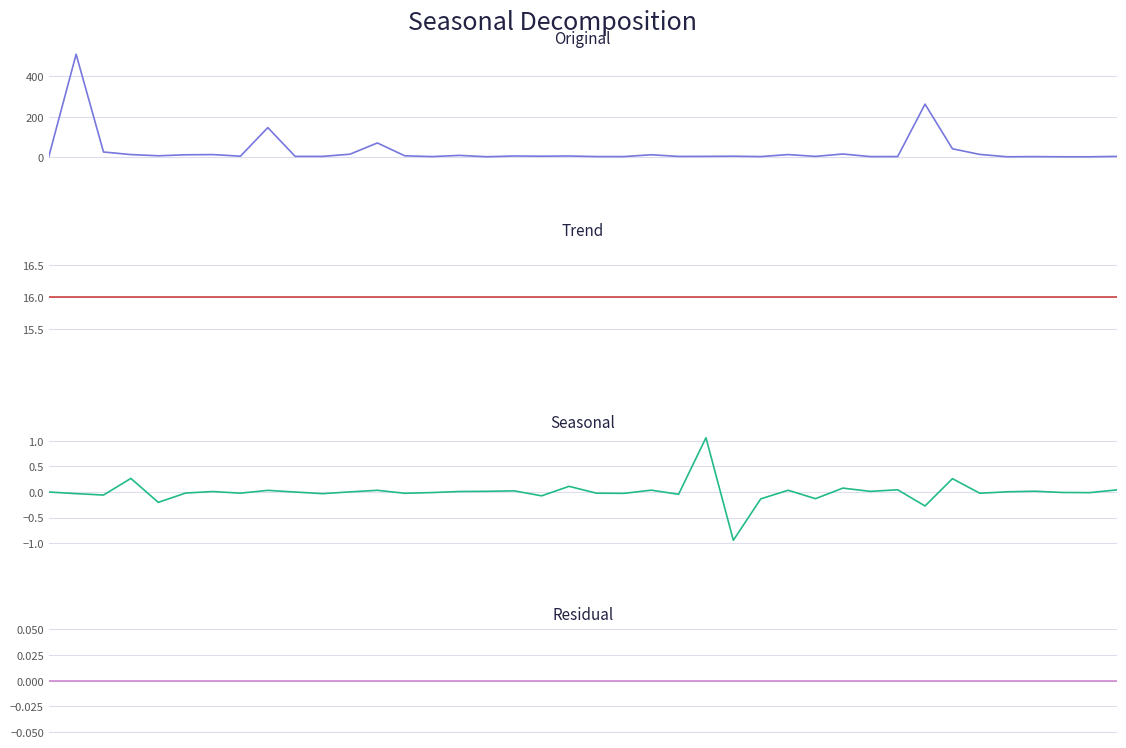

Reading left to right, transcribe all the data shown in this chart.

Original: 0=0.0	1=510.8	2=23.8	3=11.1	4=5.0	5=10.0	6=11.0	7=3.0	8=145.4	9=2.0	10=2.0	11=12.9	12=68.9	13=5.0	14=1.0	15=7.0	16=0.1	17=4.0	18=2.9	19=4.0	20=1.0	21=1.0	22=10.1	23=1.9	24=2.1	25=3.0	26=1.1	27=11.0	28=2.0	29=13.9	30=1.0	31=1.1	32=262.2	33=39.9	34=11.8	35=0.1	36=0.9	37=0.1	38=0.1	39=1.9
Trend: 0=16.0	1=16.0	2=16.0	3=16.0	4=16.0	5=16.0	6=16.0	7=16.0	8=16.0	9=16.0	10=16.0	11=16.0	12=16.0	13=16.0	14=16.0	15=16.0	16=16.0	17=16.0	18=16.0	19=16.0	20=16.0	21=16.0	22=16.0	23=16.0	24=16.0	25=16.0	26=16.0	27=16.0	28=16.0	29=16.0	30=16.0	31=16.0	32=16.0	33=16.0	34=16.0	35=16.0	36=16.0	37=16.0	38=16.0	39=16.0
Seasonal: 0=0.0	1=-0.0	2=-0.1	3=0.3	4=-0.2	5=-0.0	6=0.0	7=-0.0	8=0.0	9=-0.0	10=-0.0	11=0.0	12=0.0	13=-0.0	14=-0.0	15=0.0	16=0.0	17=0.0	18=-0.1	19=0.1	20=-0.0	21=-0.0	22=0.0	23=-0.0	24=1.1	25=-0.9	26=-0.1	27=0.0	28=-0.1	29=0.1	30=0.0	31=0.0	32=-0.3	33=0.3	34=-0.0	35=0.0	36=0.0	37=-0.0	38=-0.0	39=0.0
Residual: 0=0.0	1=0.0	2=0.0	3=0.0	4=0.0	5=0.0	6=0.0	7=0.0	8=0.0	9=0.0	10=0.0	11=0.0	12=0.0	13=0.0	14=0.0	15=0.0	16=0.0	17=0.0	18=0.0	19=0.0	20=0.0	21=0.0	22=0.0	23=0.0	24=0.0	25=0.0	26=0.0	27=0.0	28=0.0	29=0.0	30=0.0	31=0.0	32=0.0	33=0.0	34=0.0	35=0.0	36=0.0	37=0.0	38=0.0	39=0.0